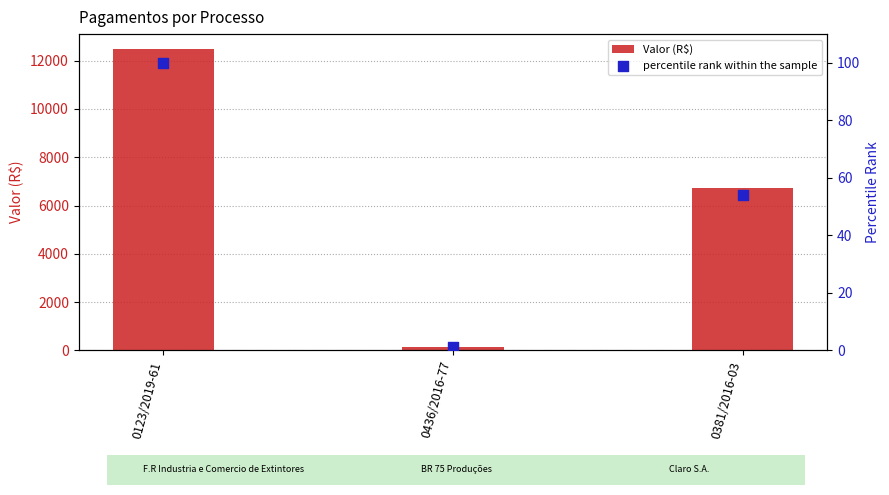

Which series has the largest Y range (max minus min)?

Valor (R$)